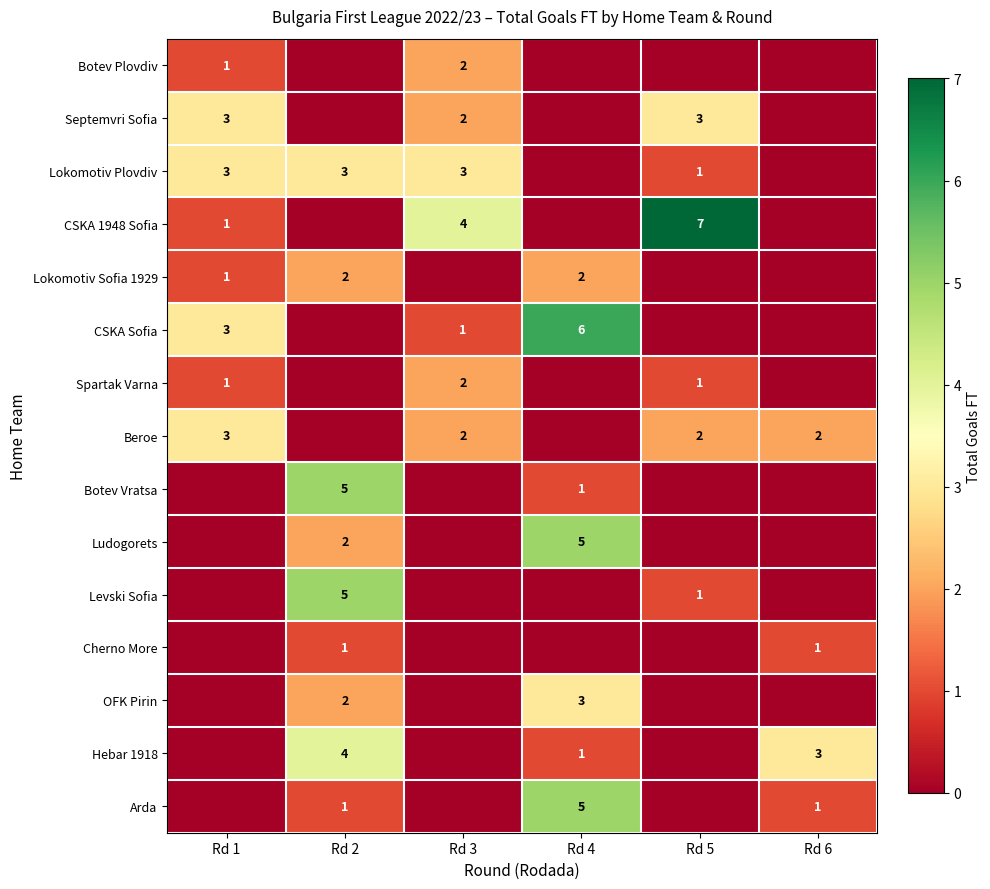

The value of Arda at Rd 2 is 2. True or false?

False